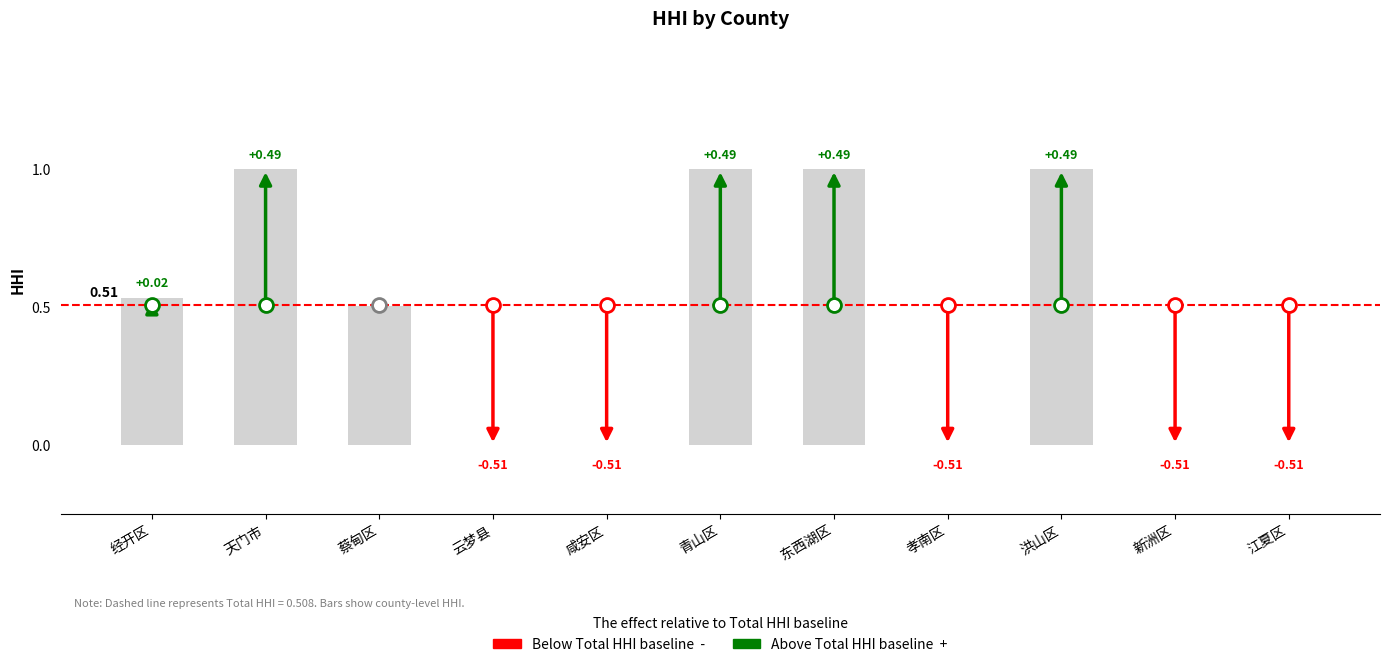

Between 新洲区 and 洪山区, which is larger?

洪山区